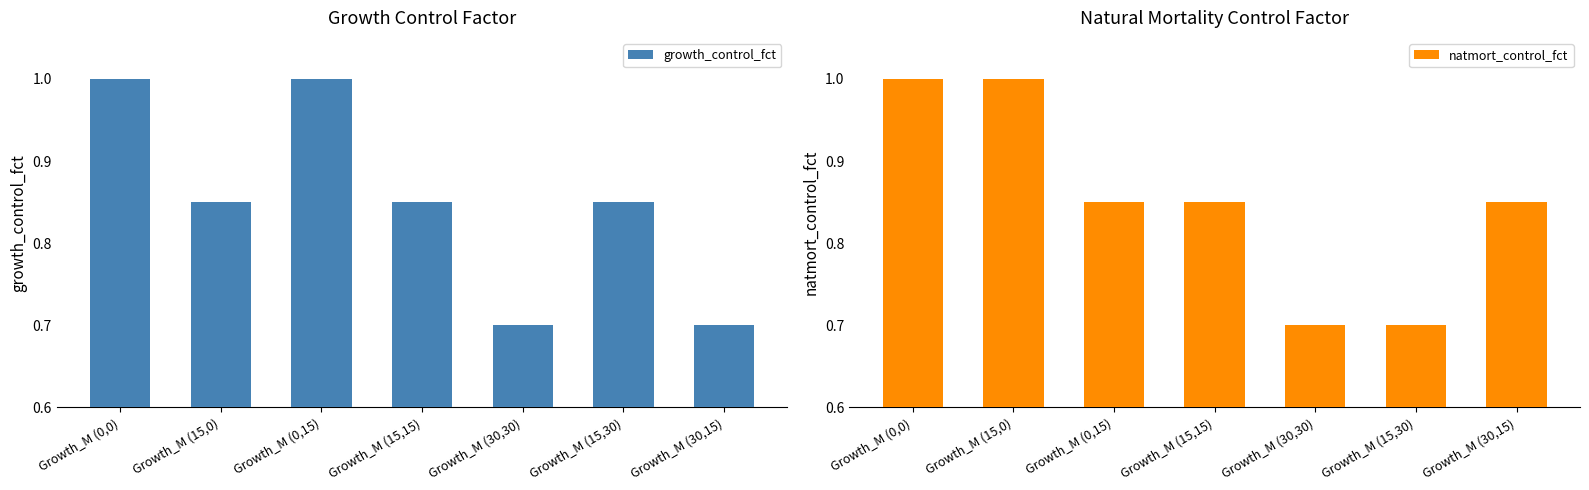

At which label is natmort_control_fct closest to 0?

Growth_M (30,30)